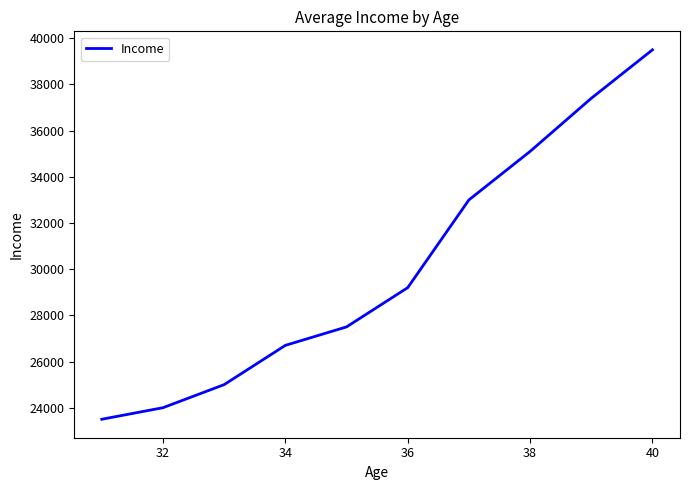

How many lines are shown in the chart?

1